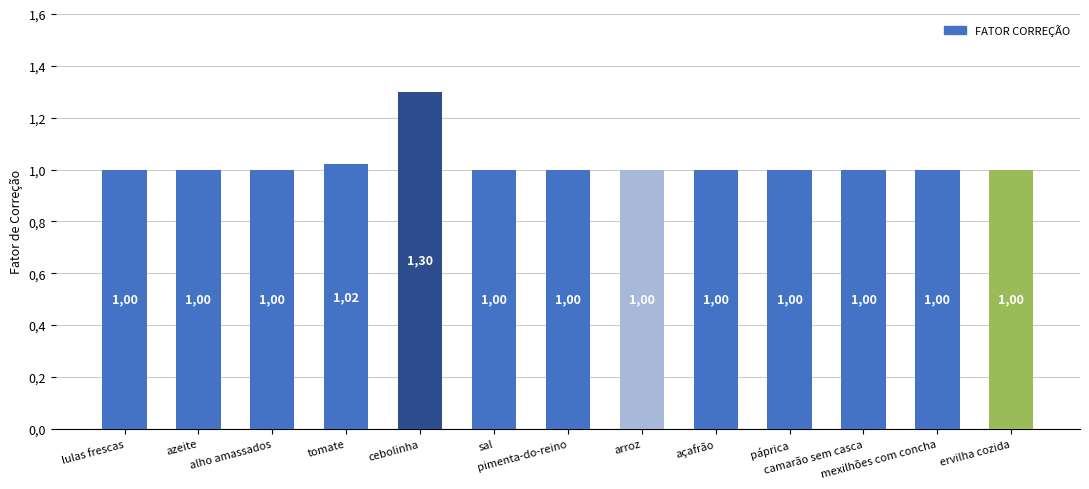

What is the label of the 12th bar from the left?

mexilhões com concha